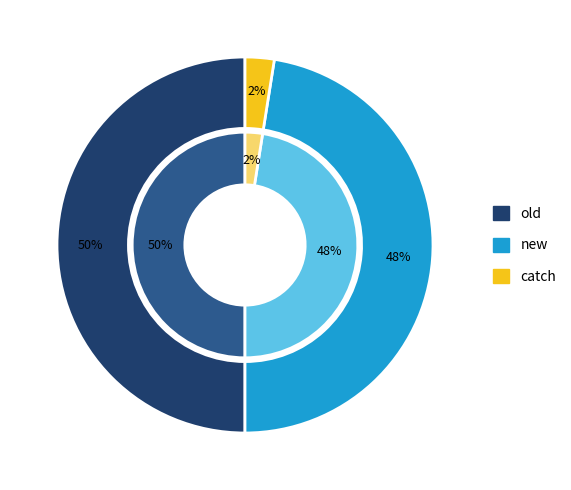

Is there a majority slice in this chart?

No